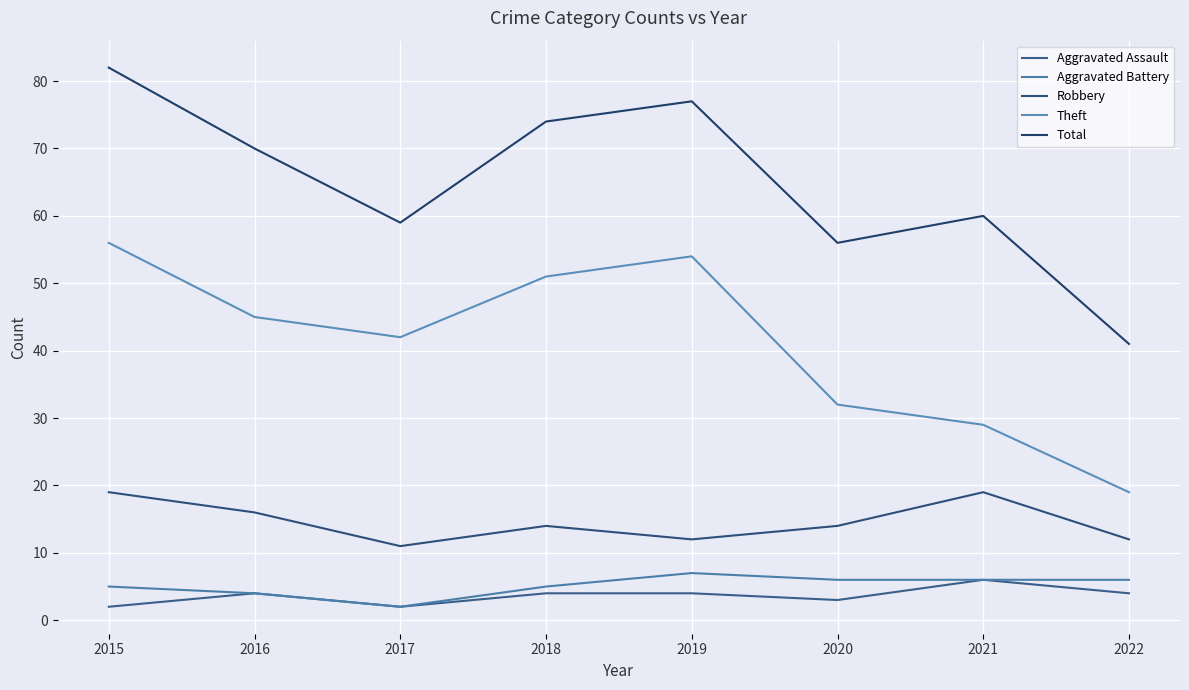

How many lines are shown in the chart?

5